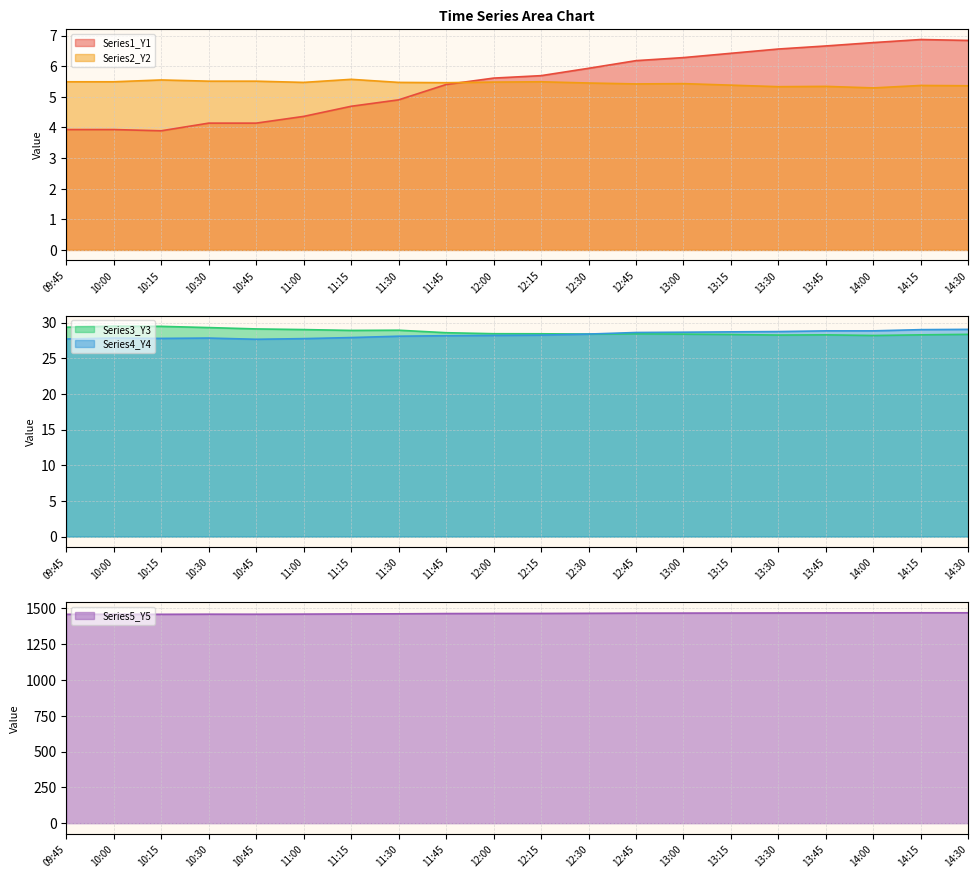

The Series5_Y5 series shows 1459.8 at 10:30. True or false?

True